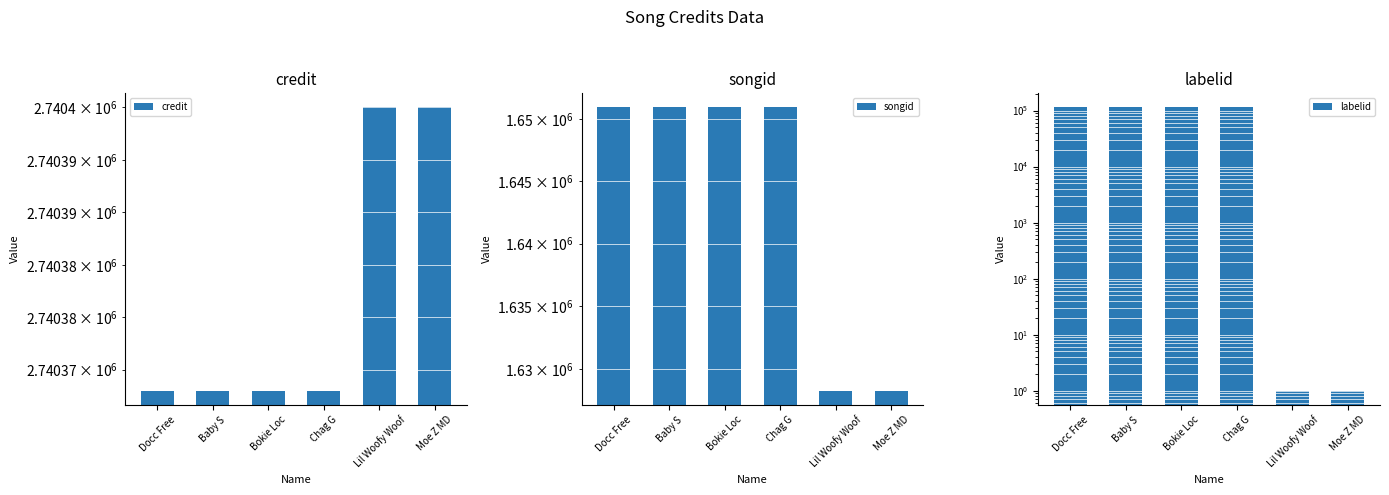

Which series has the widest spread of values?

labelid